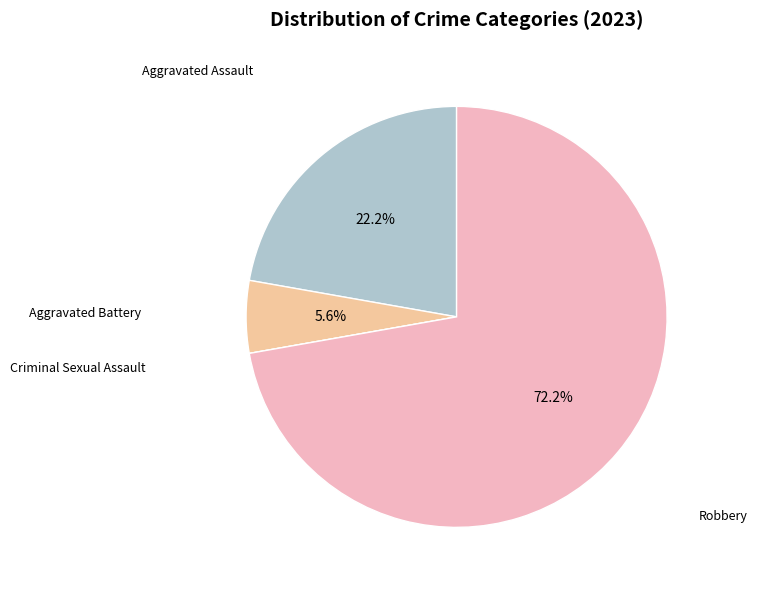

Is there any slice that represents more than half of the pie?

Yes